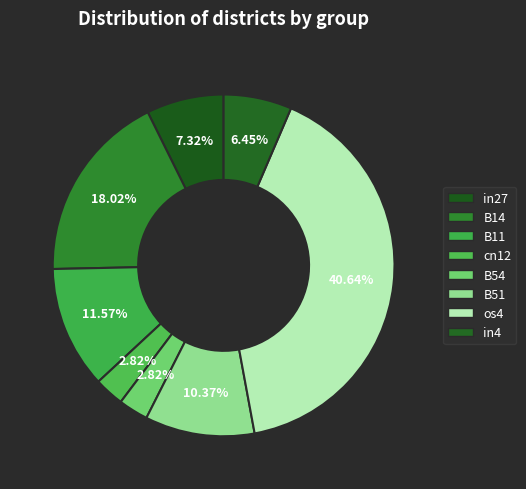

What is the largest slice in the pie chart?

os4